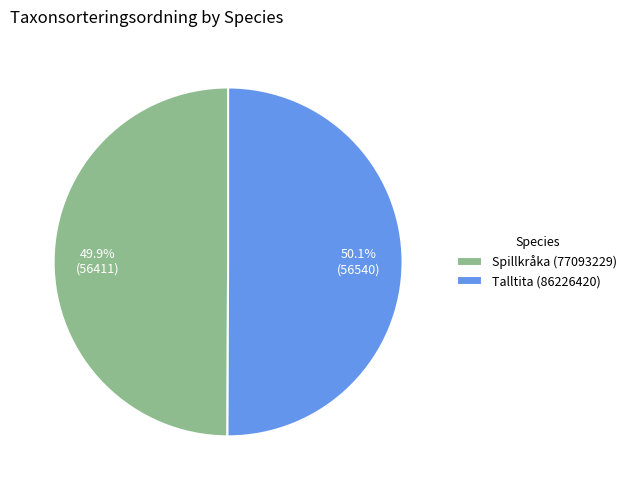

How many segments does this pie chart have?

2